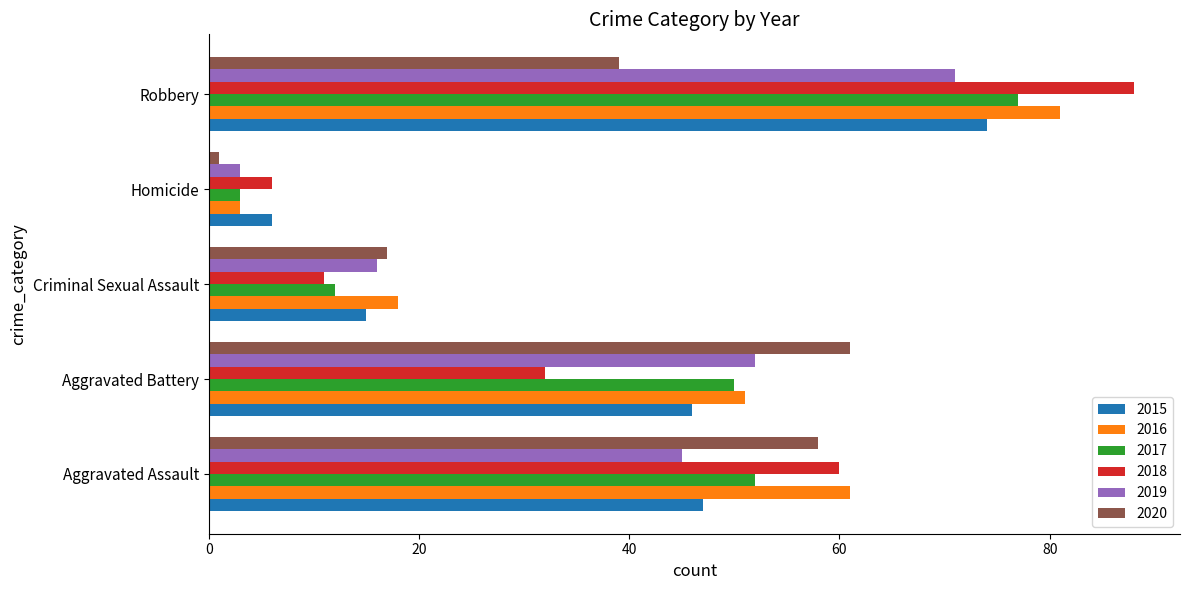

What is the difference between the maximum and minimum values in the 2017 series?

74